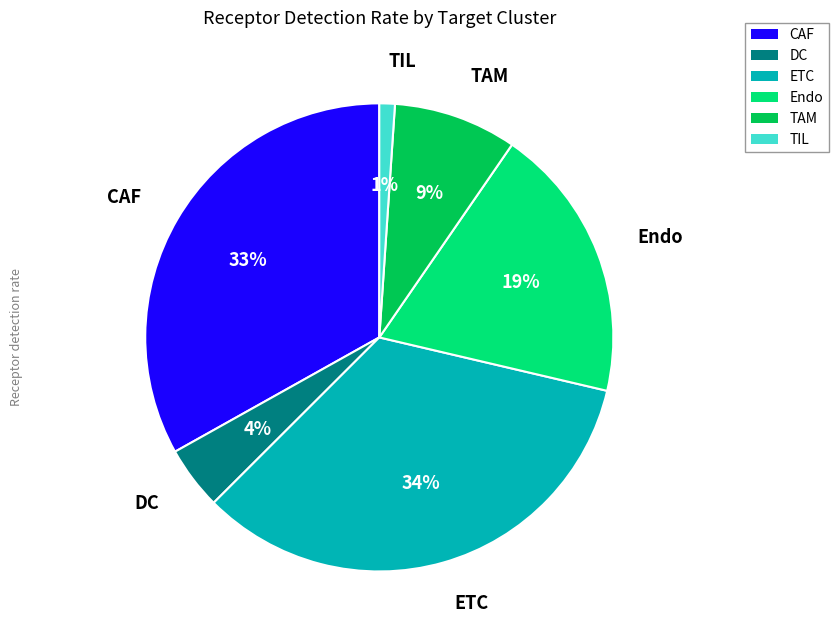

To the nearest percent, what is the combined percentage of CAF and TIL?

34%